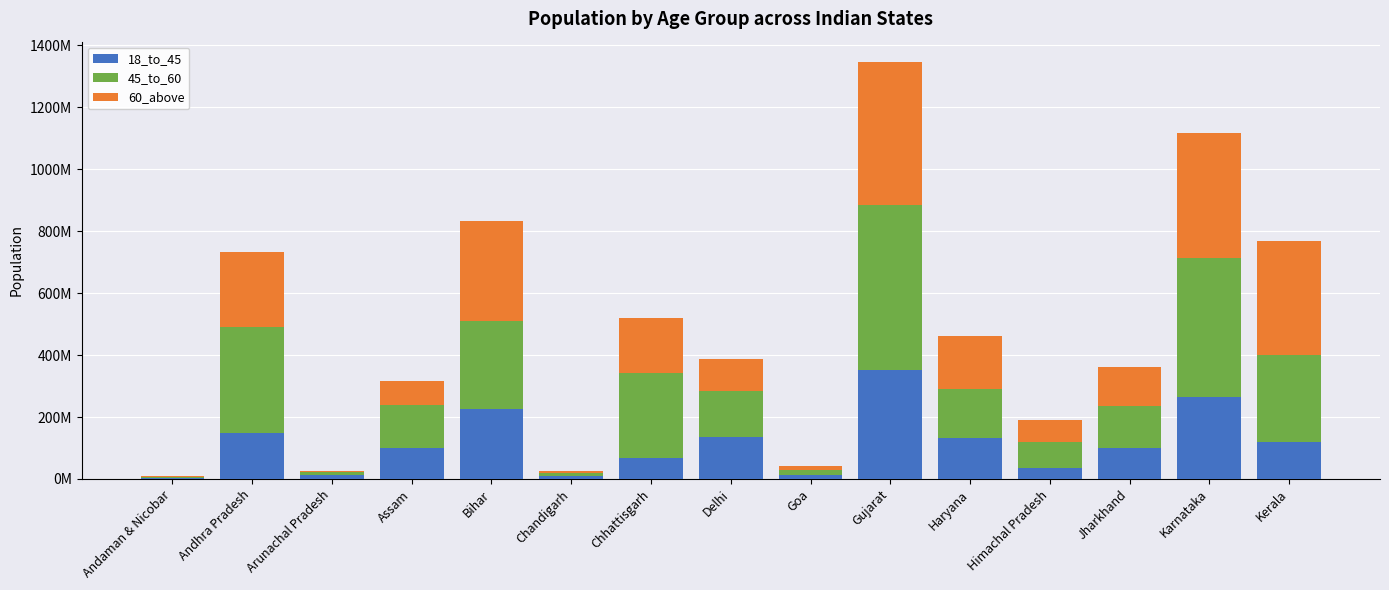

What are all the series names shown in the legend?

18_to_45, 45_to_60, 60_above